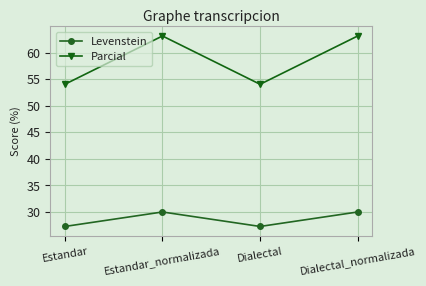

In Parcial, how many points are higher than both neighbors (excluding endpoints)?

1